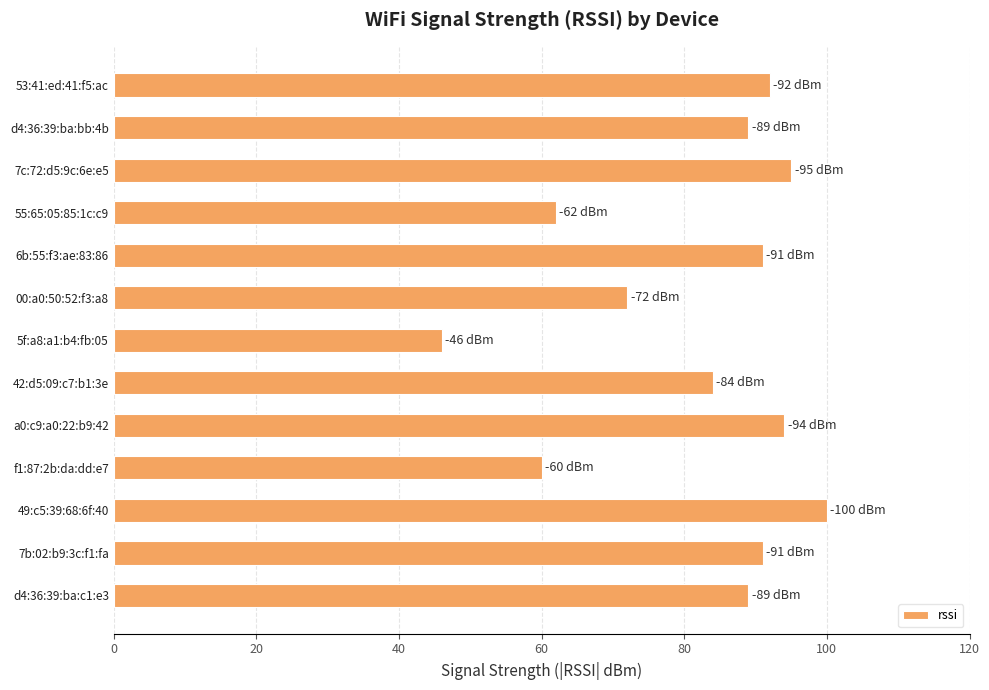

What is the average value?

82